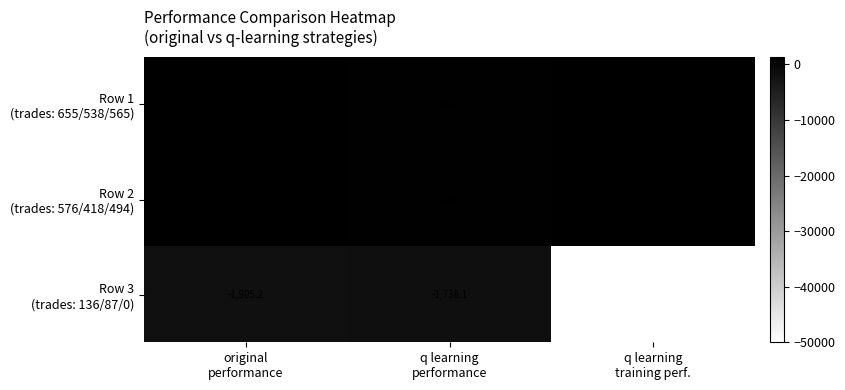

What is the smallest value displayed?

-50000.0